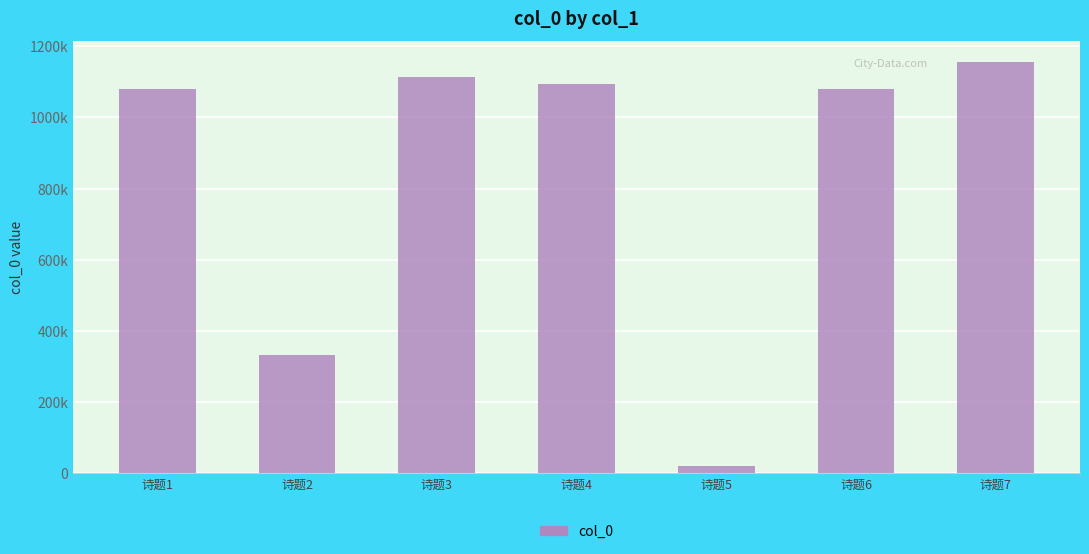

True or false: the data shows 1078357 at 诗题1.

True